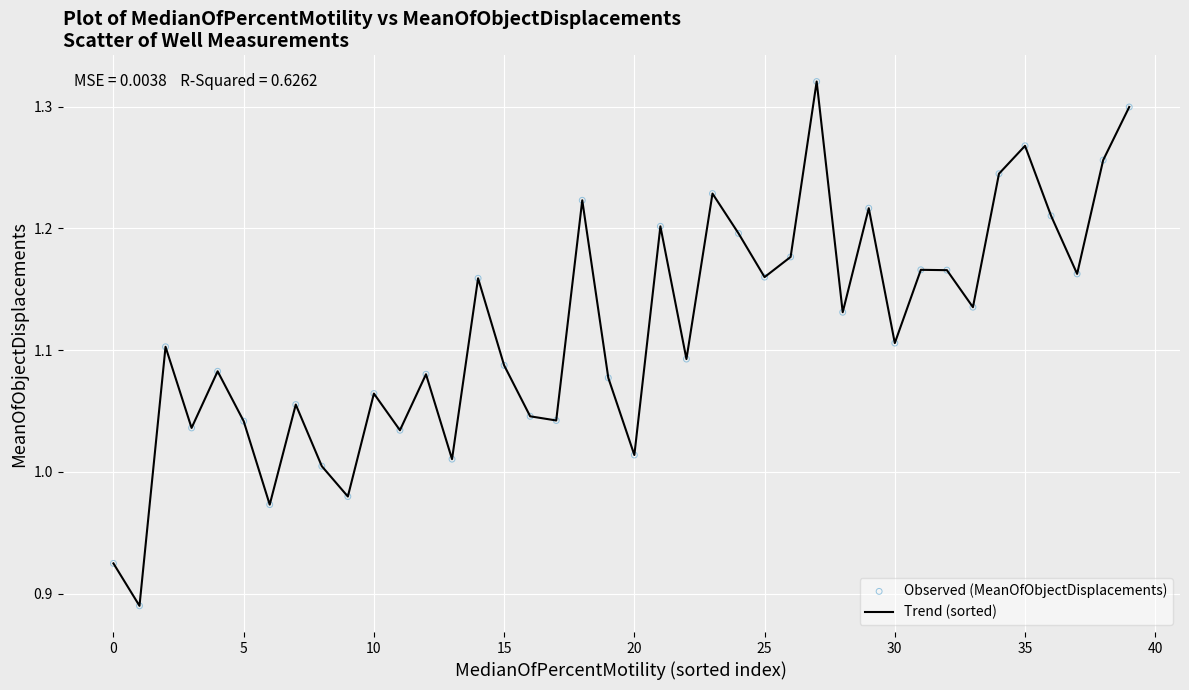

What is the difference between the maximum and minimum values?

0.4